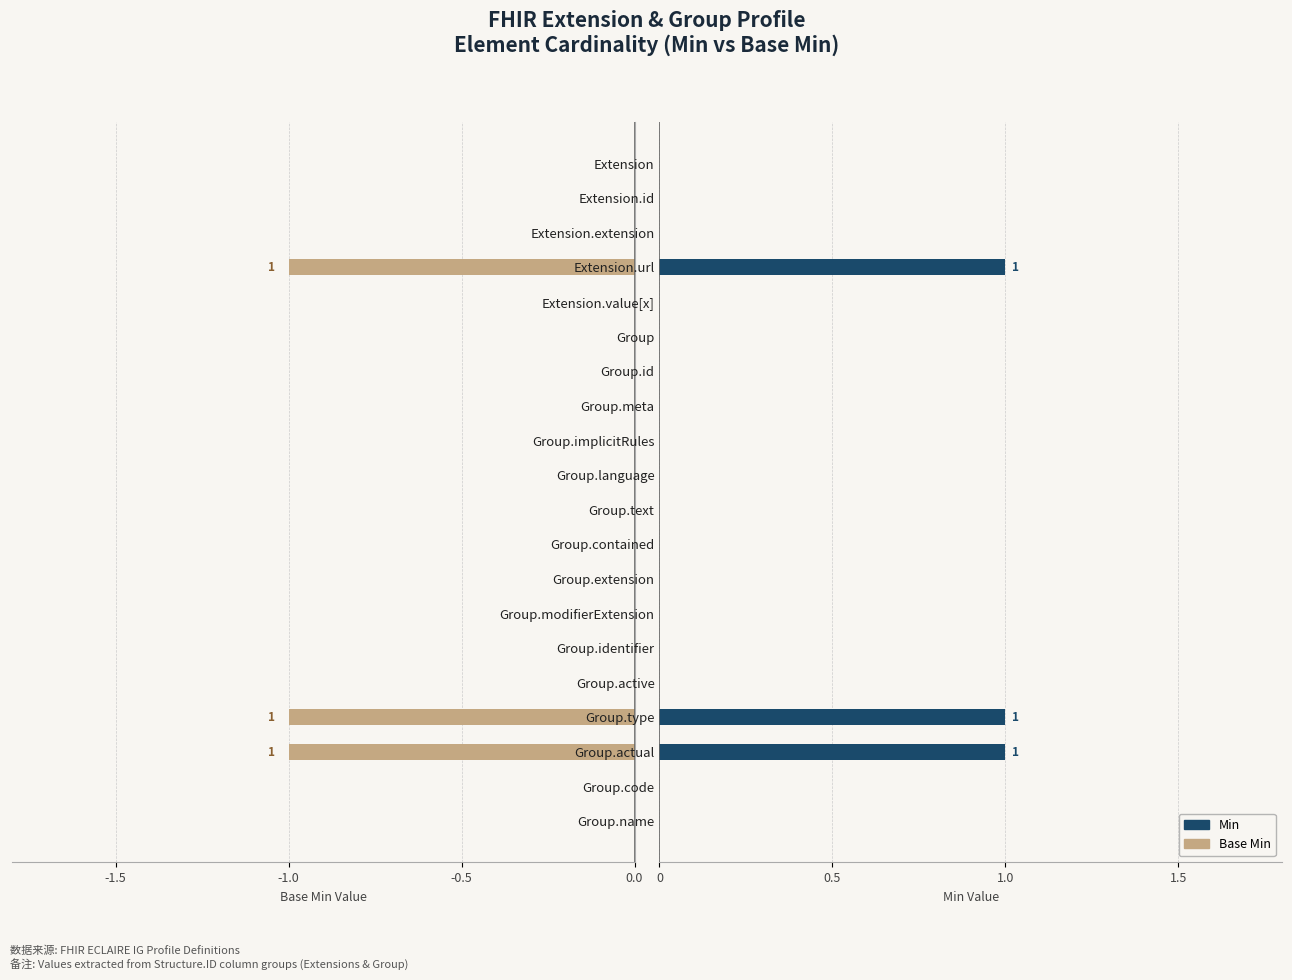

What is the sum of all Min values?

3